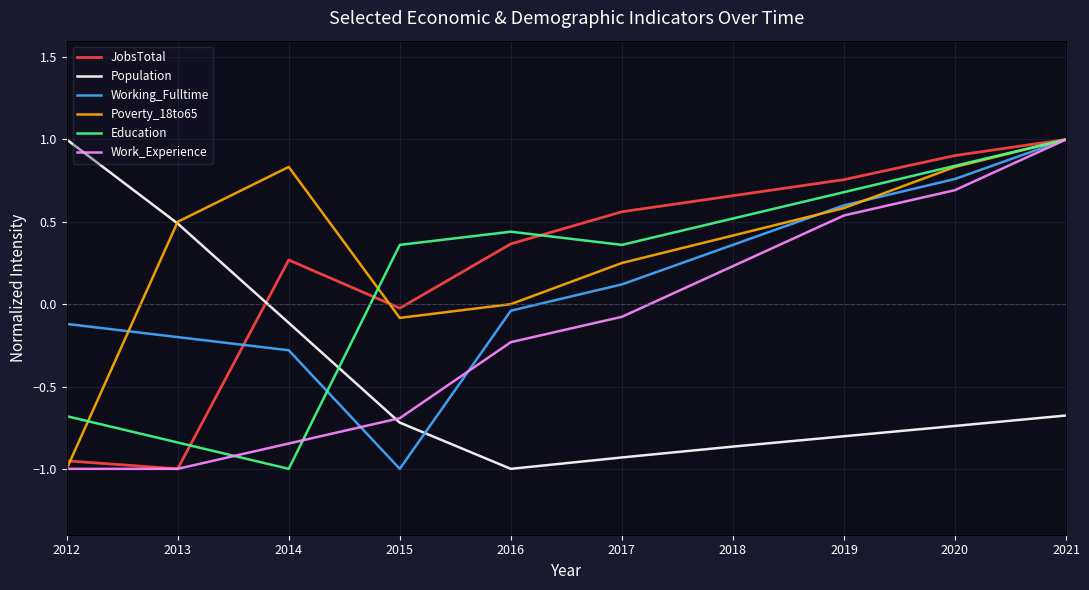

How many intersections are there between Poverty_18to65 and Working_Fulltime?

3